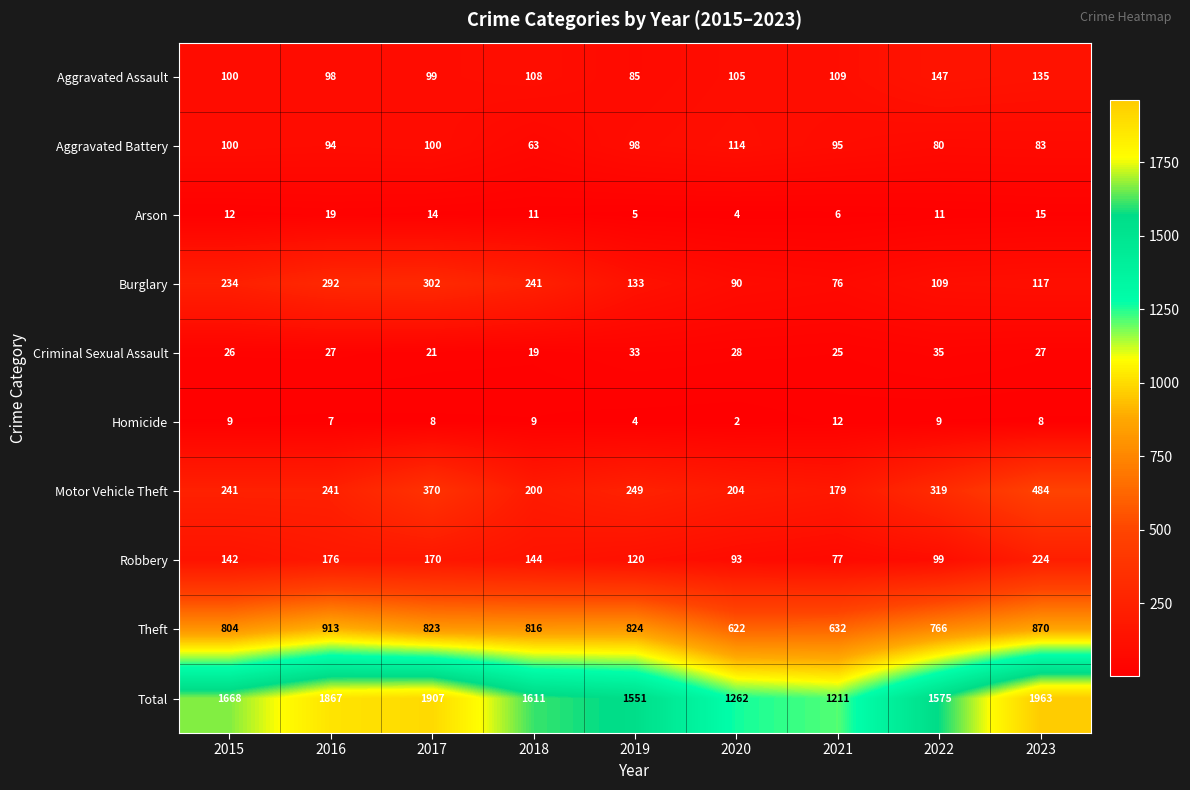

Where is Theft nearest to the value 767?

2022